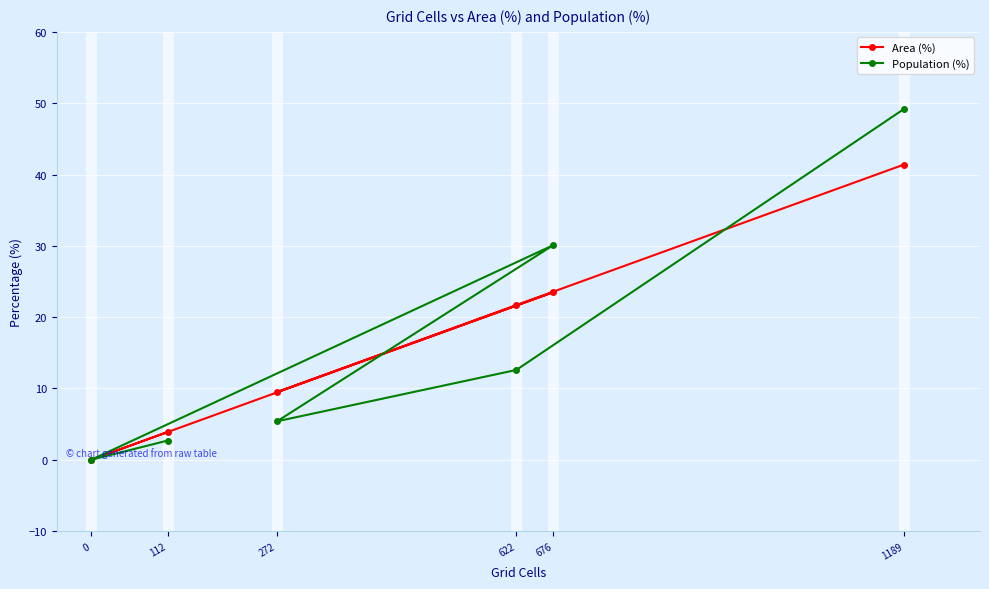

Reading right to left, transcribe all the data shown in this chart.

Area (%): 1189=41.4	676=23.5	622=21.7	272=9.5	112=3.9	0=0.0
Population (%): 1189=49.2	676=30.1	622=12.6	272=5.4	112=2.7	0=0.0